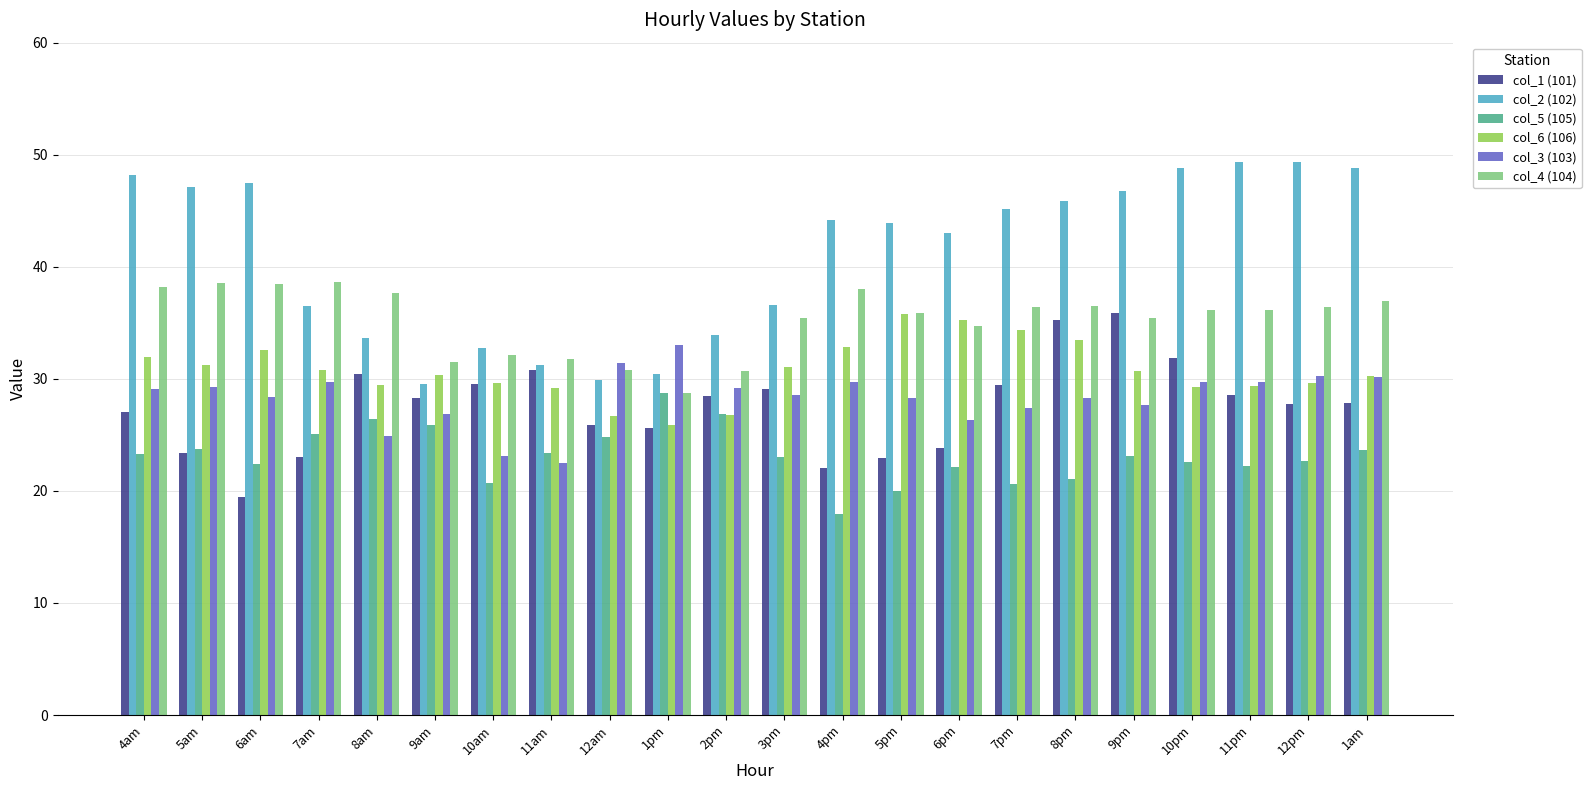

Which series has the widest spread of values?

col_2 (102)